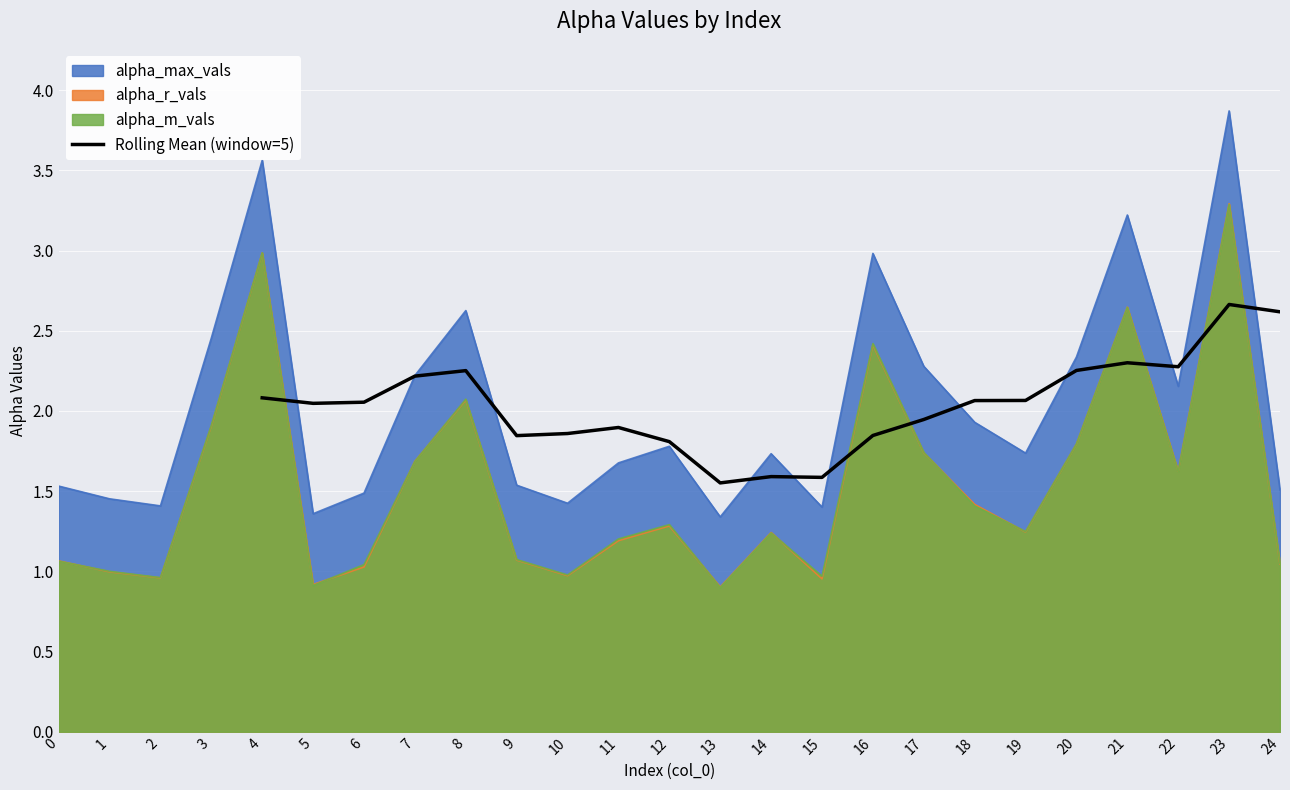

Is it true that Rolling Mean (window=5) equals 3.5 at 22?

False